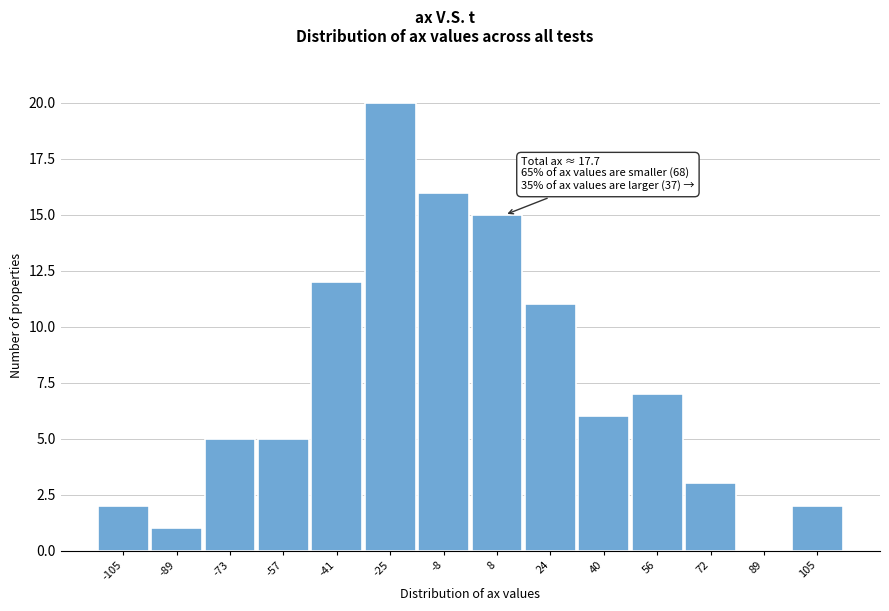

Reading left to right, what are all the values shown in this chart?

-105=2	-89=1	-73=5	-57=5	-41=12	-25=20	-8=16	8=15	24=11	40=6	56=7	72=3	89=0	105=2